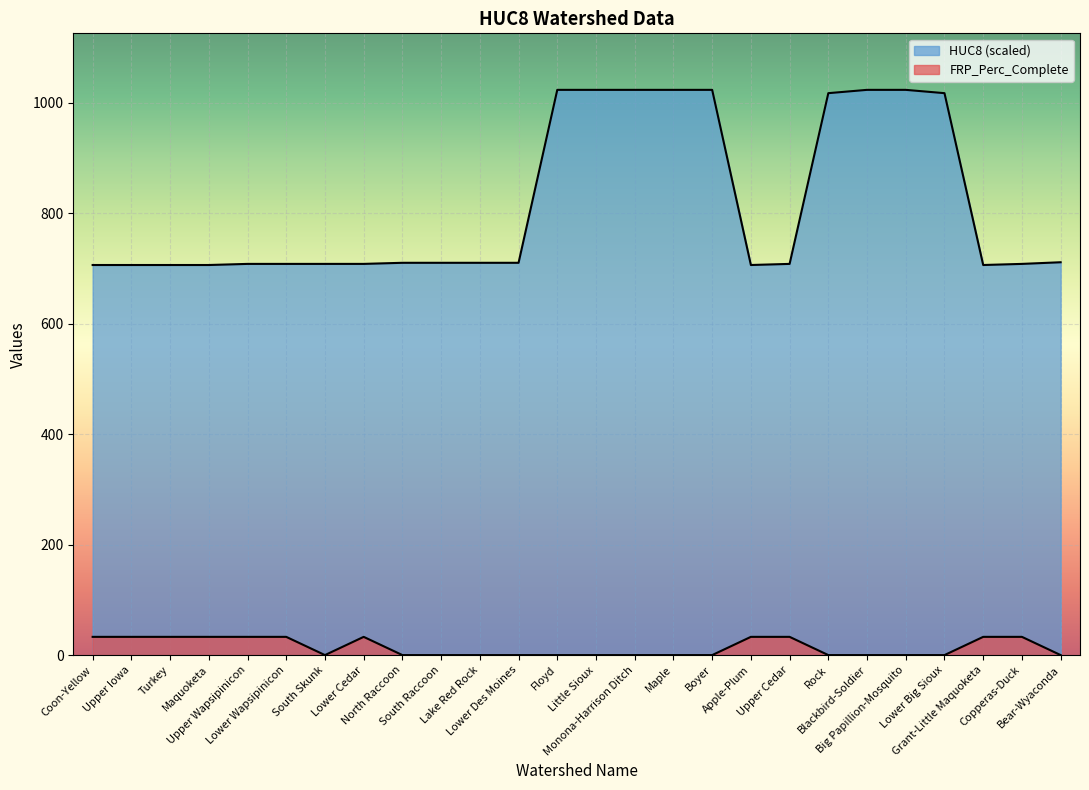

What is the label of the 16th point from the right?

Lake Red Rock